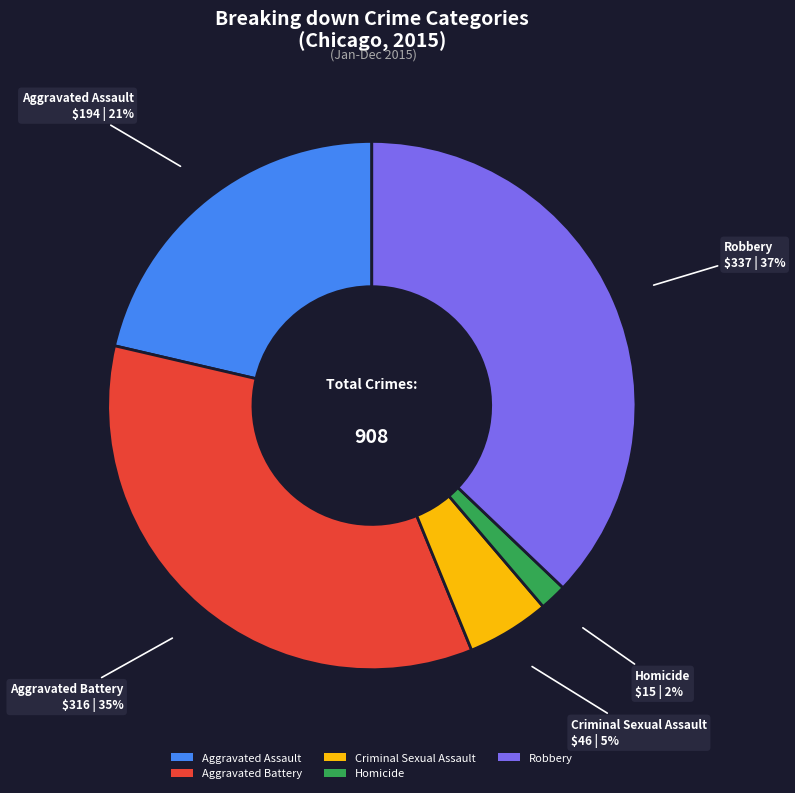

Count the number of slices in the pie.

5